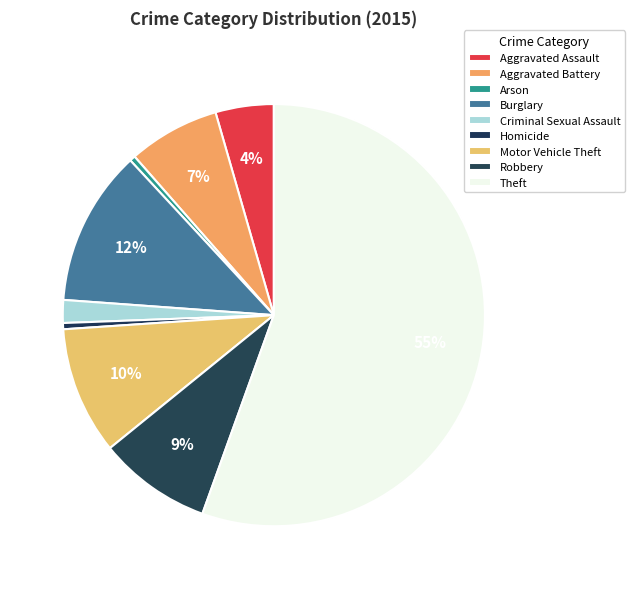

How many segments does this pie chart have?

9